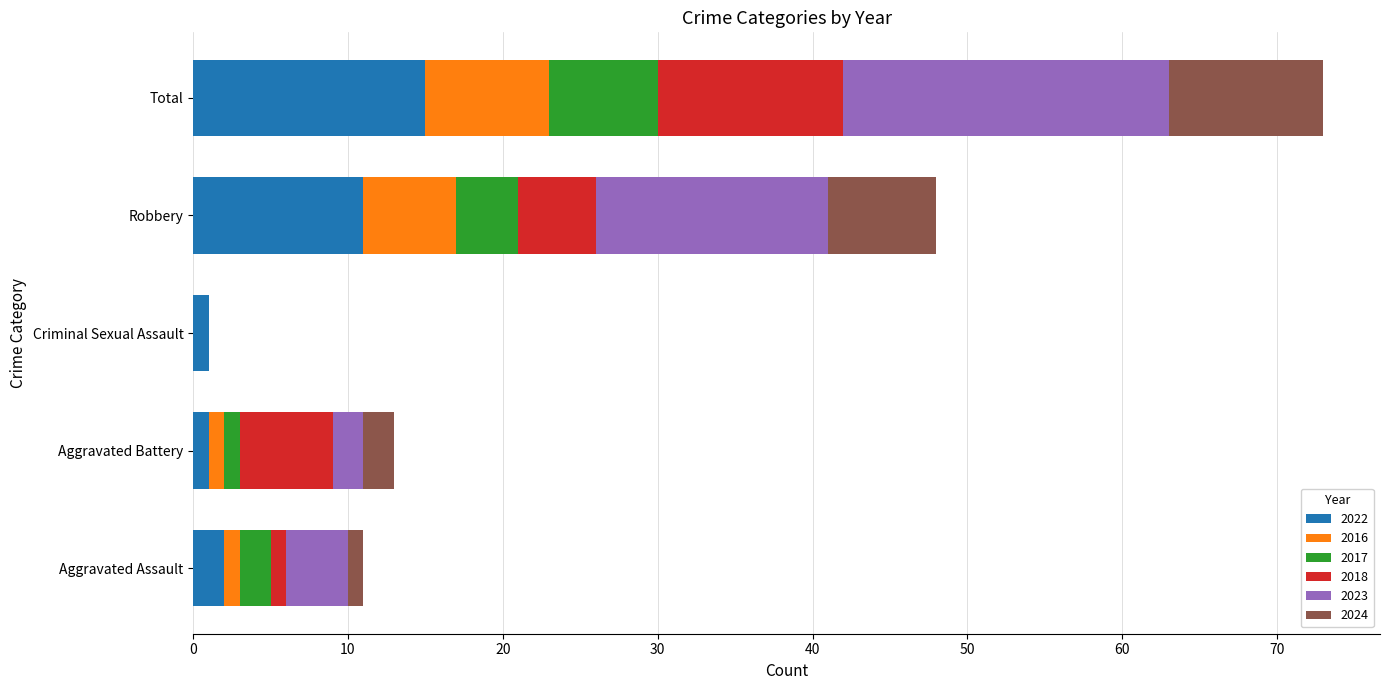

What is the sum of all 2022 values?

30